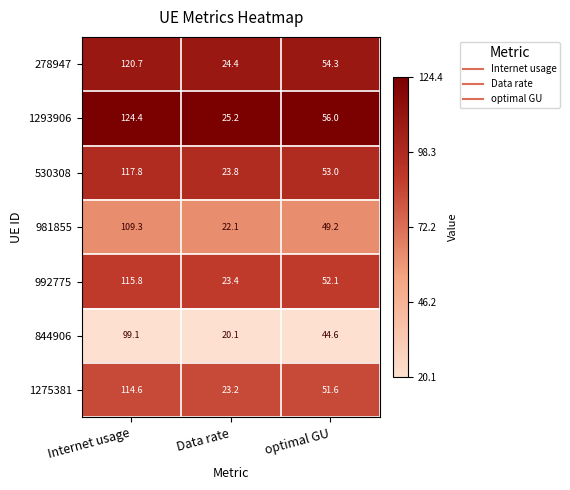

Reading left to right, what are all the values shown in this chart?

278947: Internet usage=120.7	Data rate=24.4	optimal GU=54.3
1293906: Internet usage=124.4	Data rate=25.2	optimal GU=56.0
530308: Internet usage=117.8	Data rate=23.8	optimal GU=53.0
981855: Internet usage=109.3	Data rate=22.1	optimal GU=49.2
992775: Internet usage=115.8	Data rate=23.4	optimal GU=52.1
844906: Internet usage=99.1	Data rate=20.1	optimal GU=44.6
1275381: Internet usage=114.6	Data rate=23.2	optimal GU=51.6